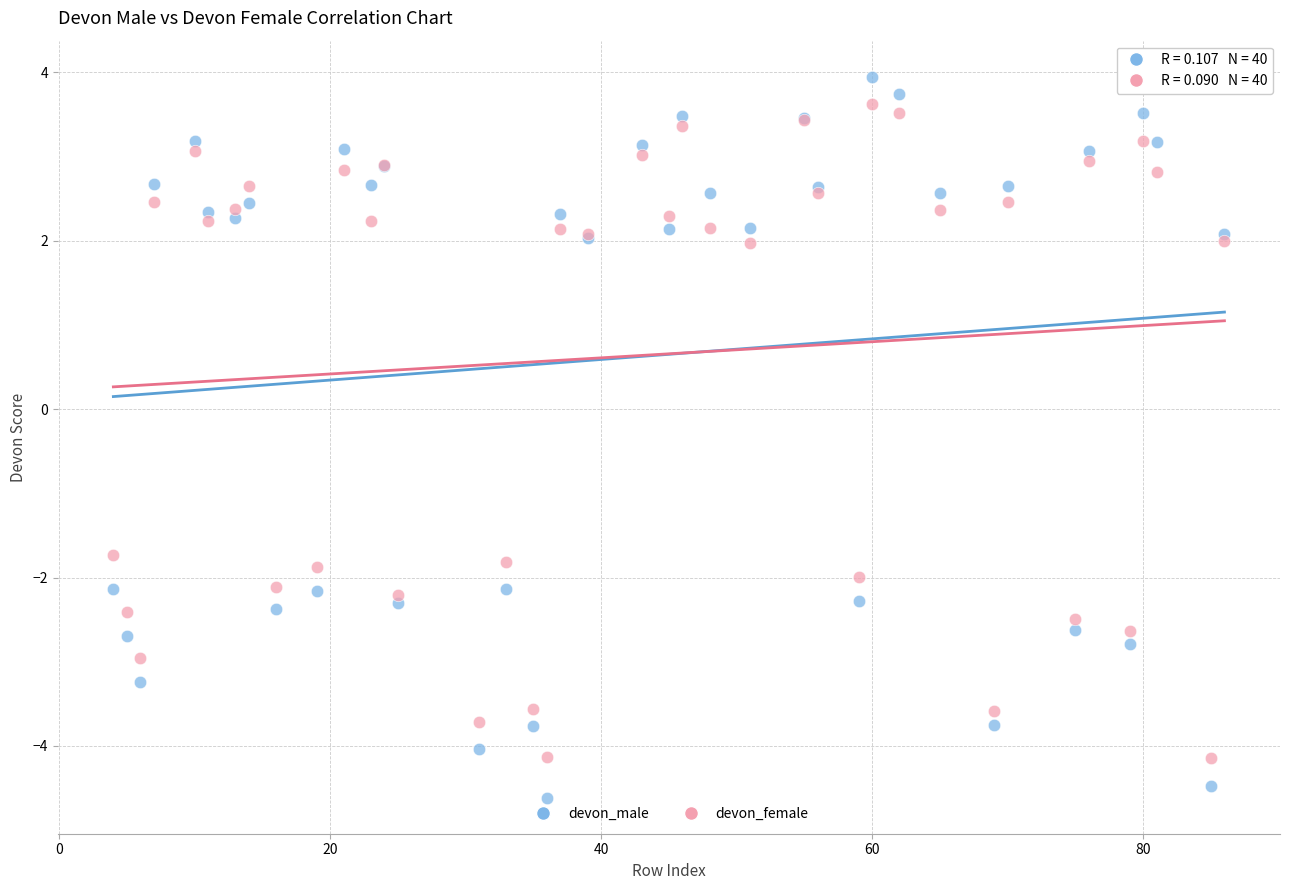

Which series contains the highest Y value?

devon_male